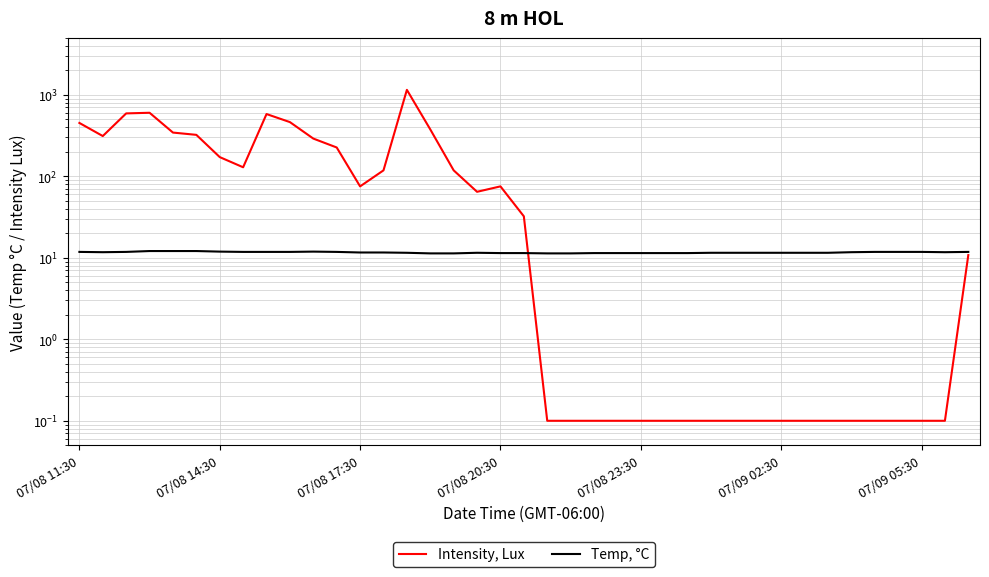

Is it true that Intensity, Lux equals 600.8 at 07/08 11:30?

False